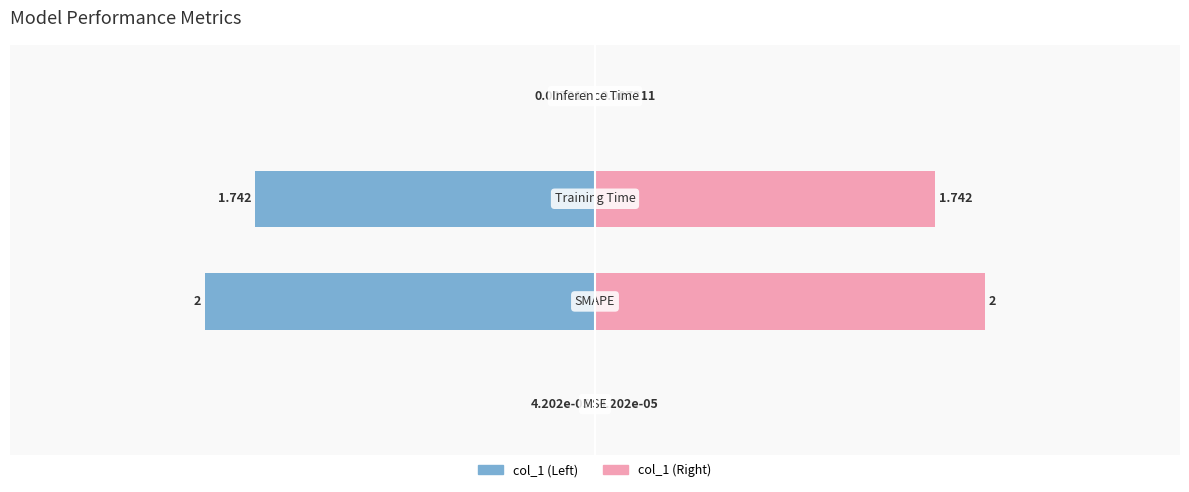

How many groups of bars are there?

4